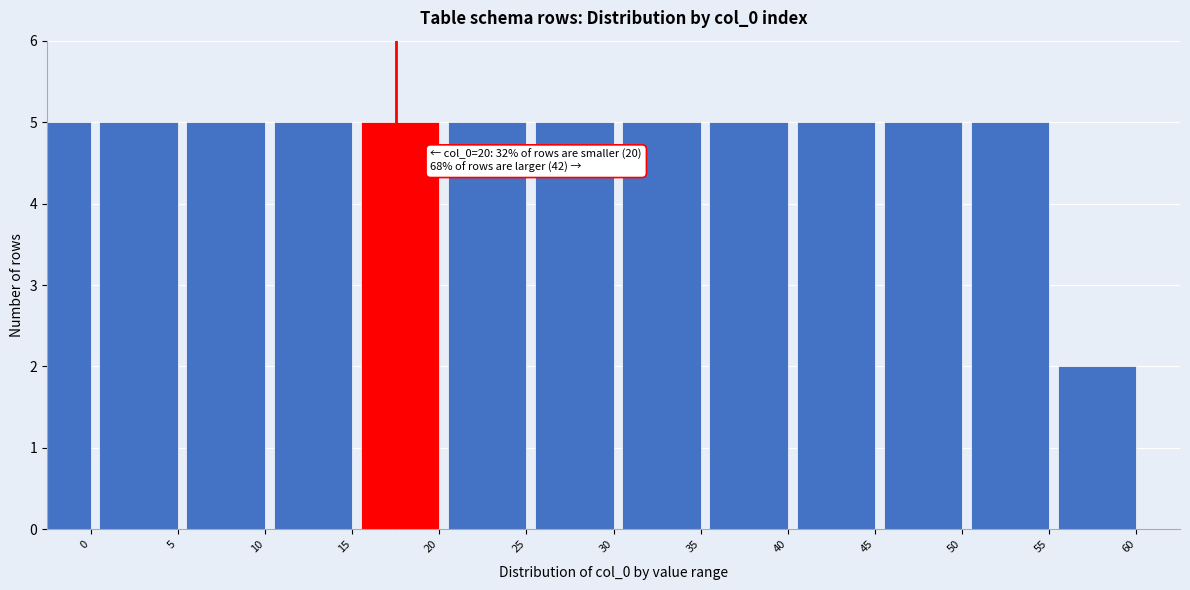

Reading right to left, transcribe all the data shown in this chart.

2	5	5	5	5	5	5	5	5	5	5	5	5